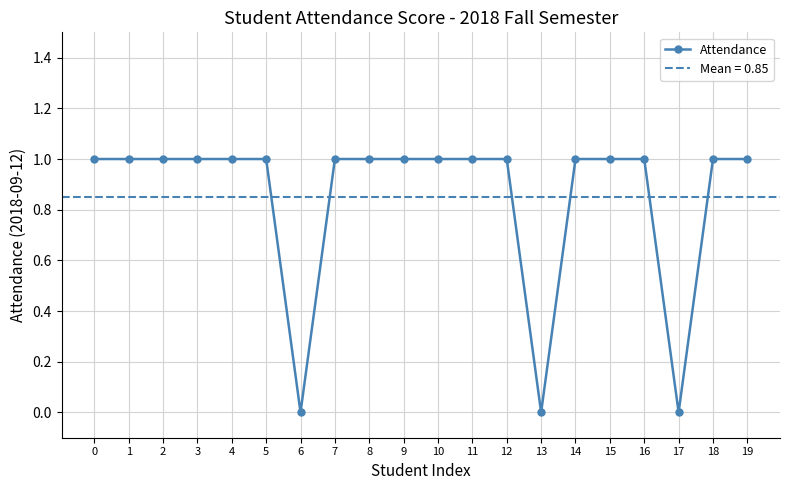

How many values are above zero?

17